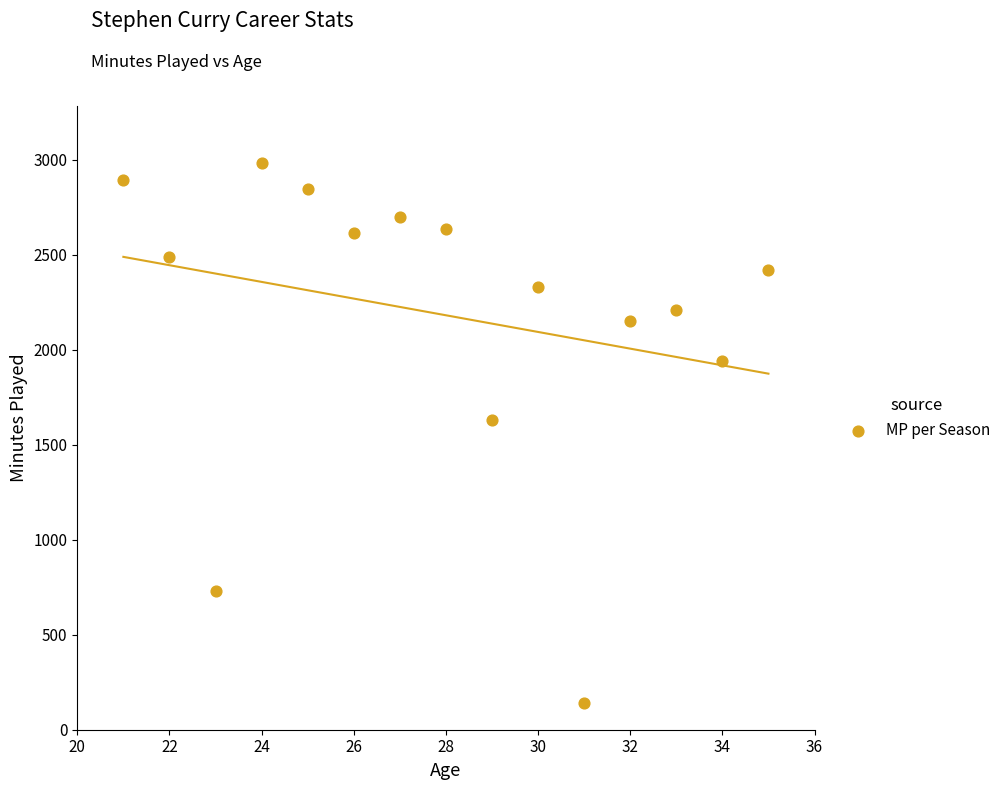

What is the range of Y values (max minus min)?

2844